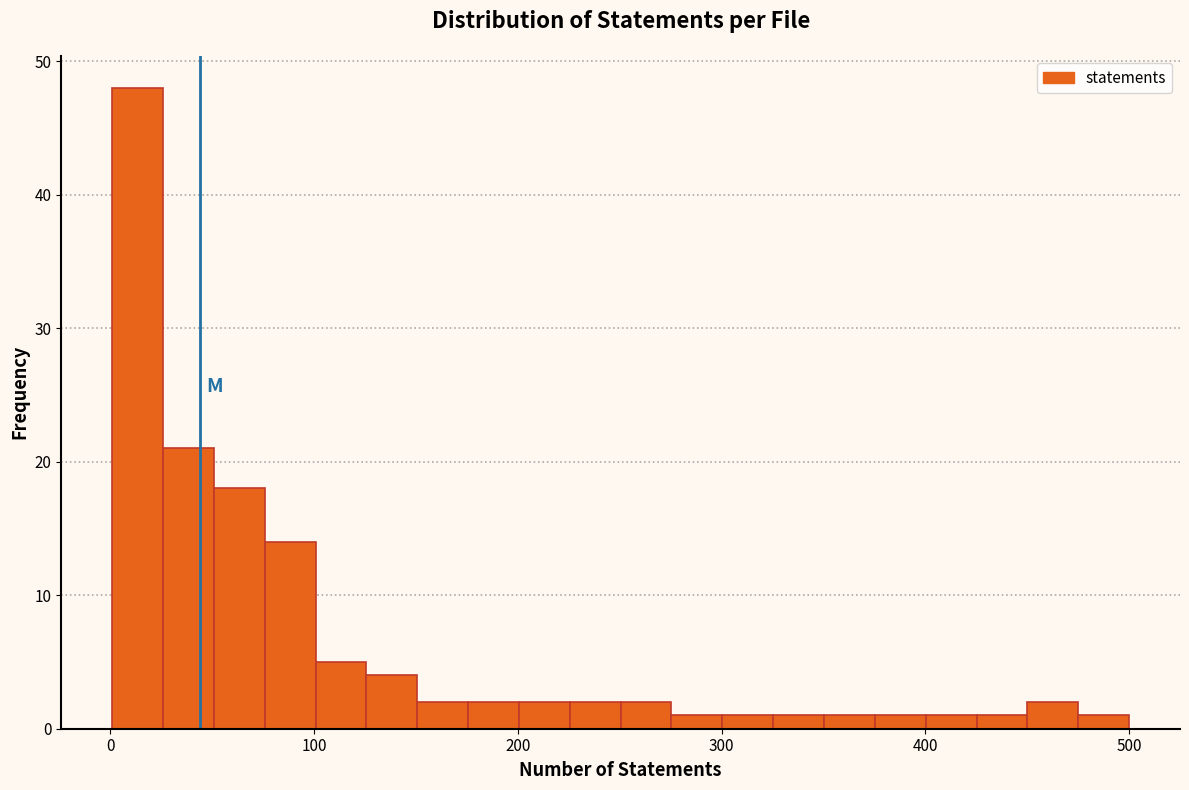

Read against the x-axis, roughly where is the centre of the tallest bar?

10